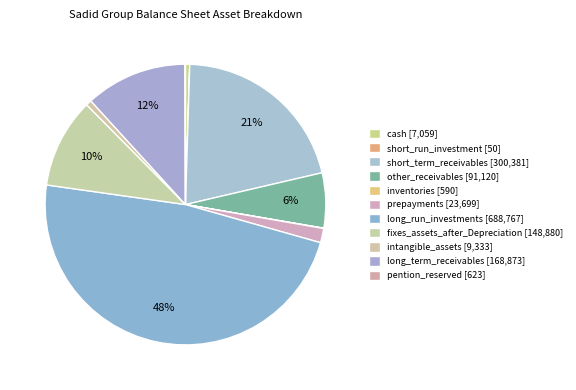

What is the largest slice in the pie chart?

long_run_investments